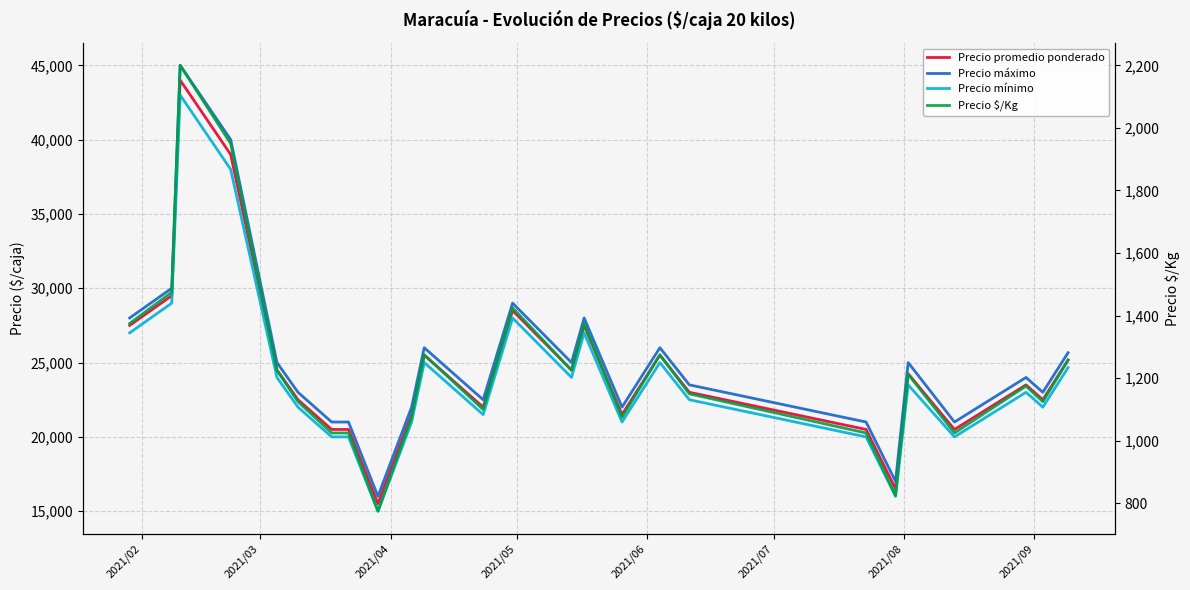

Does the chart display data point markers on the line(s)?

No